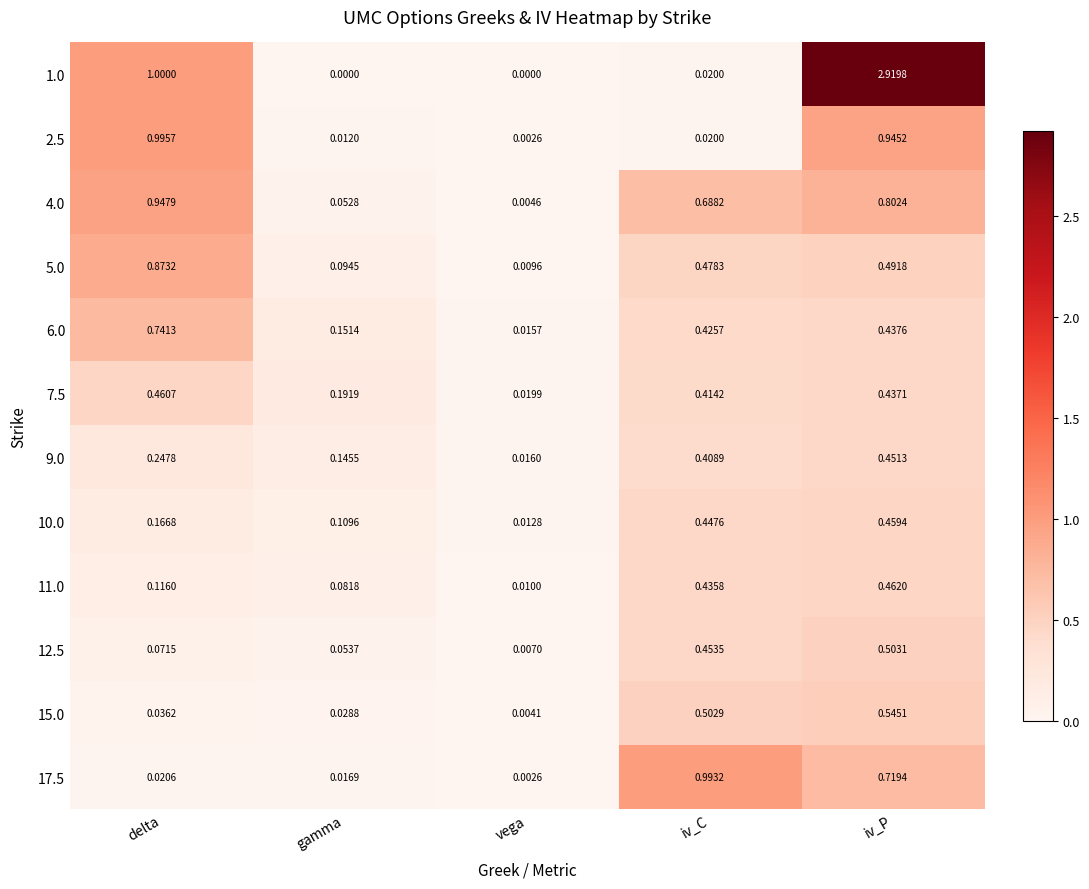

Which series has the largest range (max minus min)?

1.0